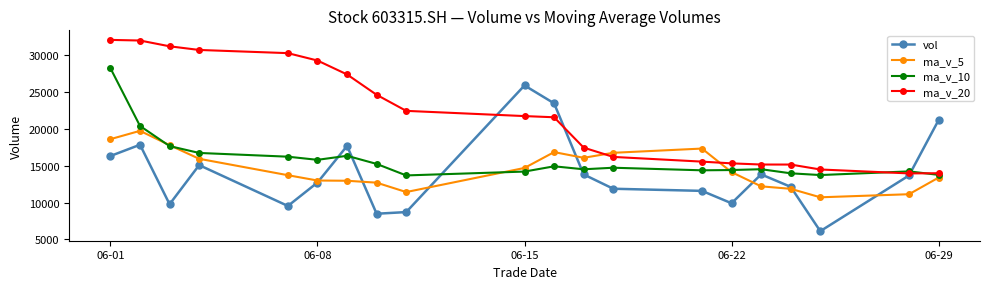

Which series has the largest total across all categories?

ma_v_20